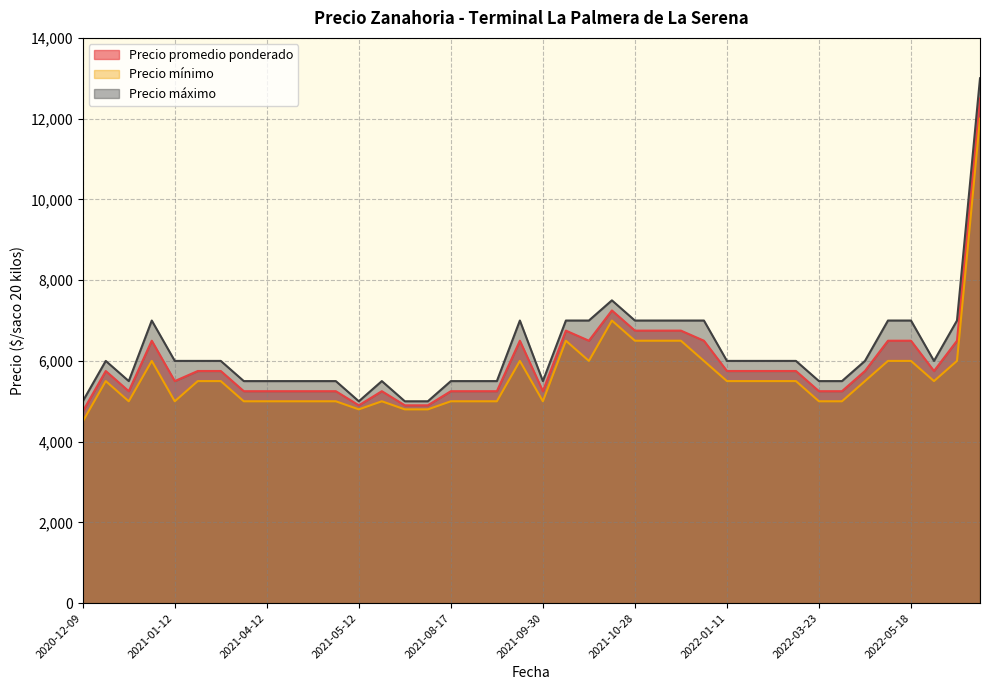

How many series are shown in this chart?

3